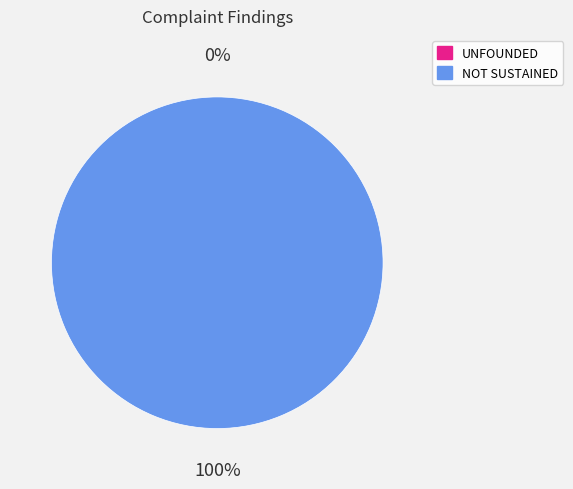

What is the change in value from UNFOUNDED to NOT SUSTAINED?

+1